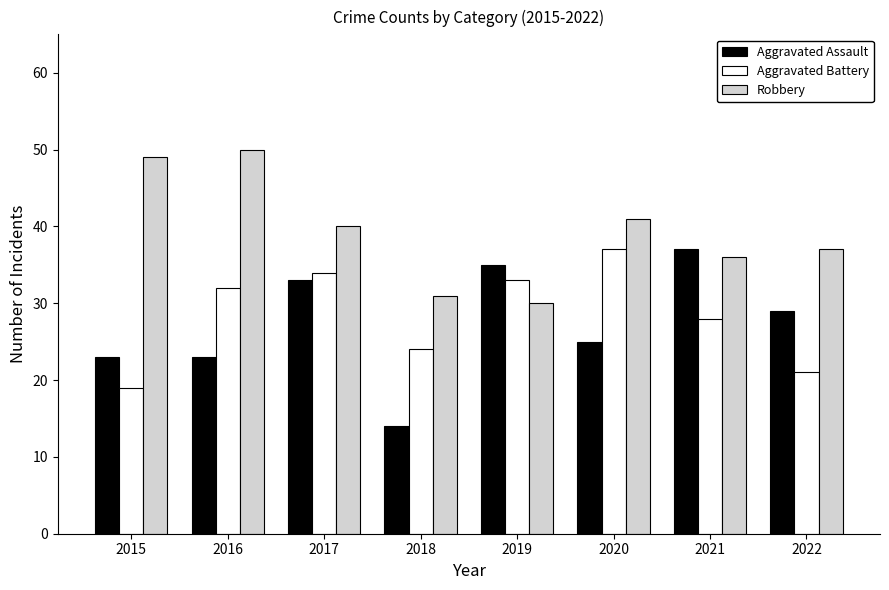

List the labels in order of Robbery value, smallest first.

2019, 2018, 2021, 2022, 2017, 2020, 2015, 2016